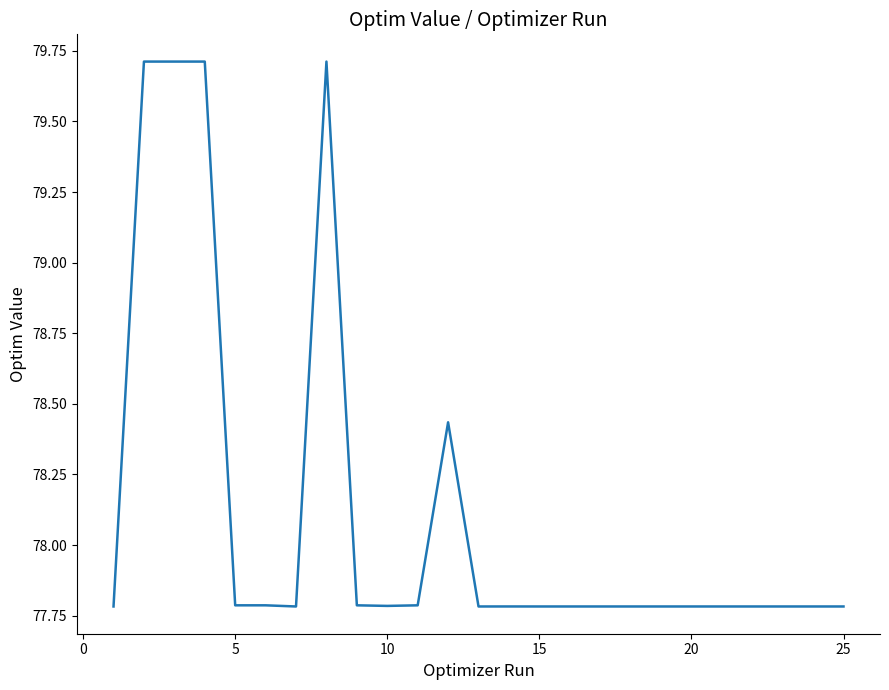

What is the minimum value shown in the chart?

77.8